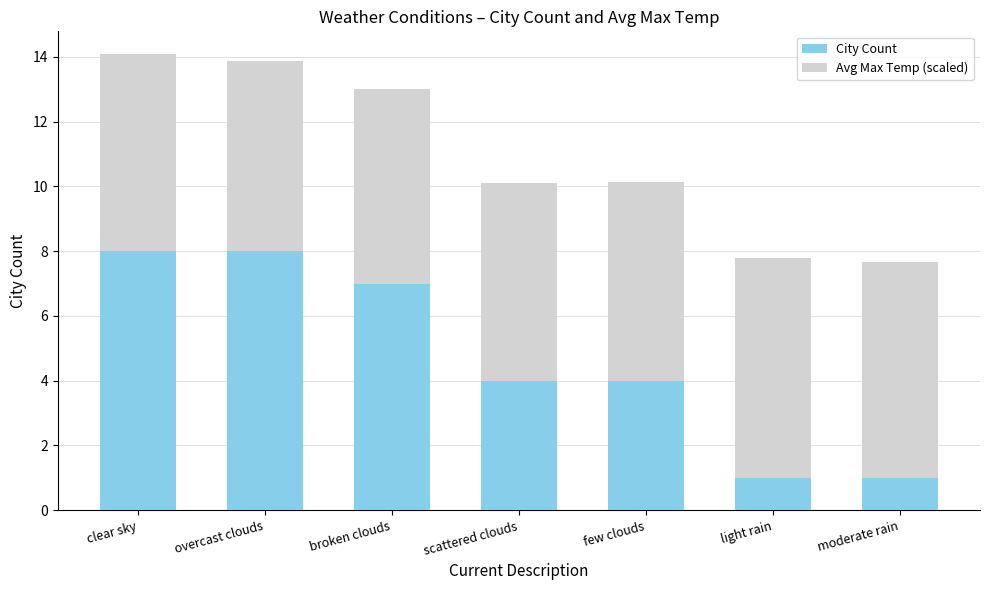

What is the highest value of the City Count series?

8.0